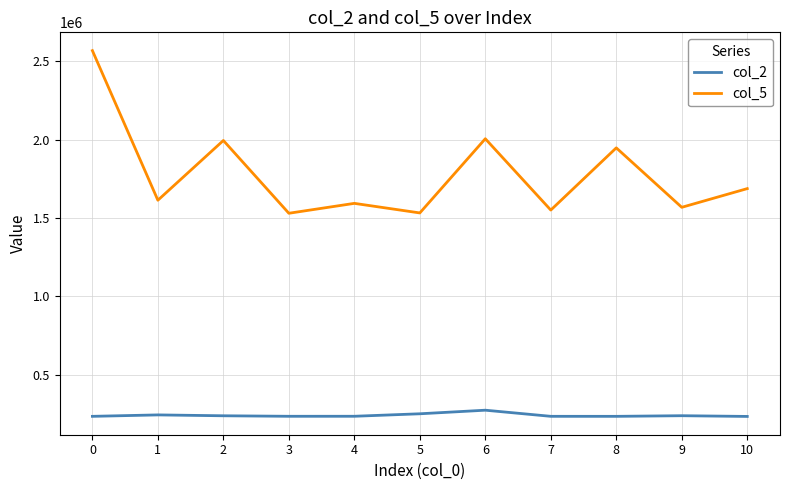

What is the spread (max minus min) of values at 0?

2334708